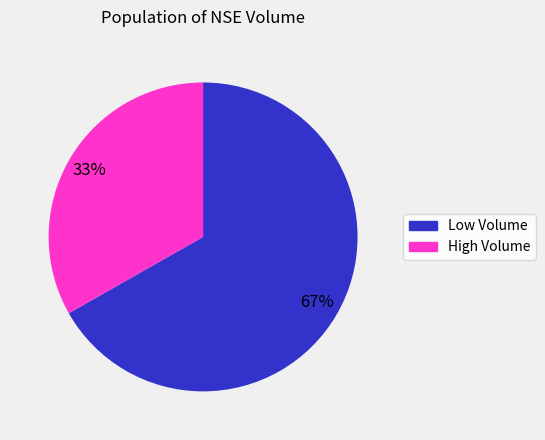

Which has a higher value, Low Volume or High Volume?

Low Volume